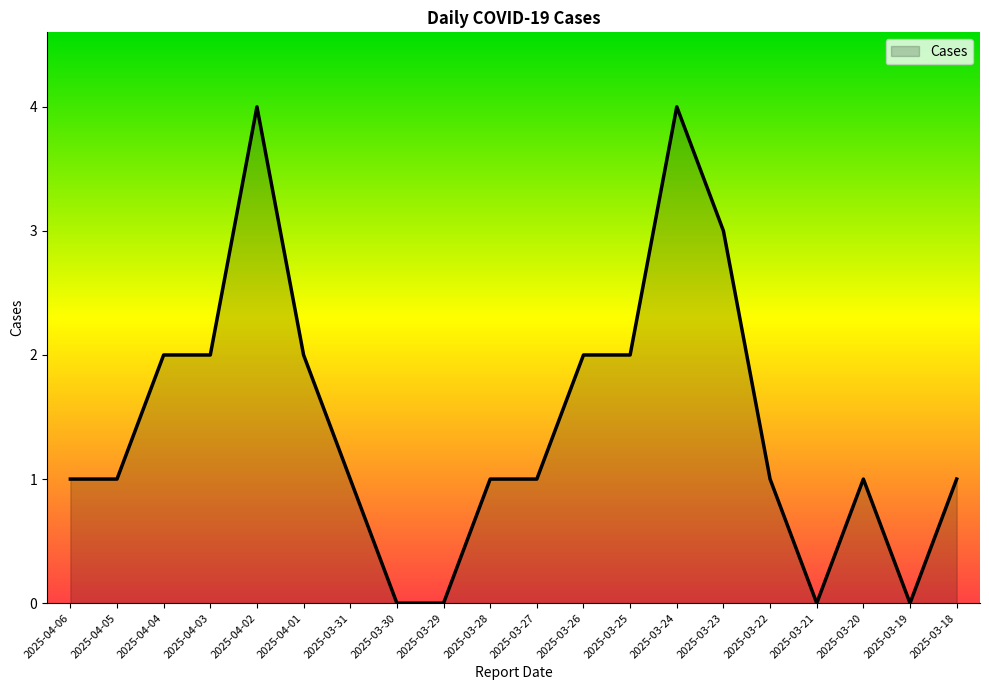

What is the difference between the maximum and minimum values?

4